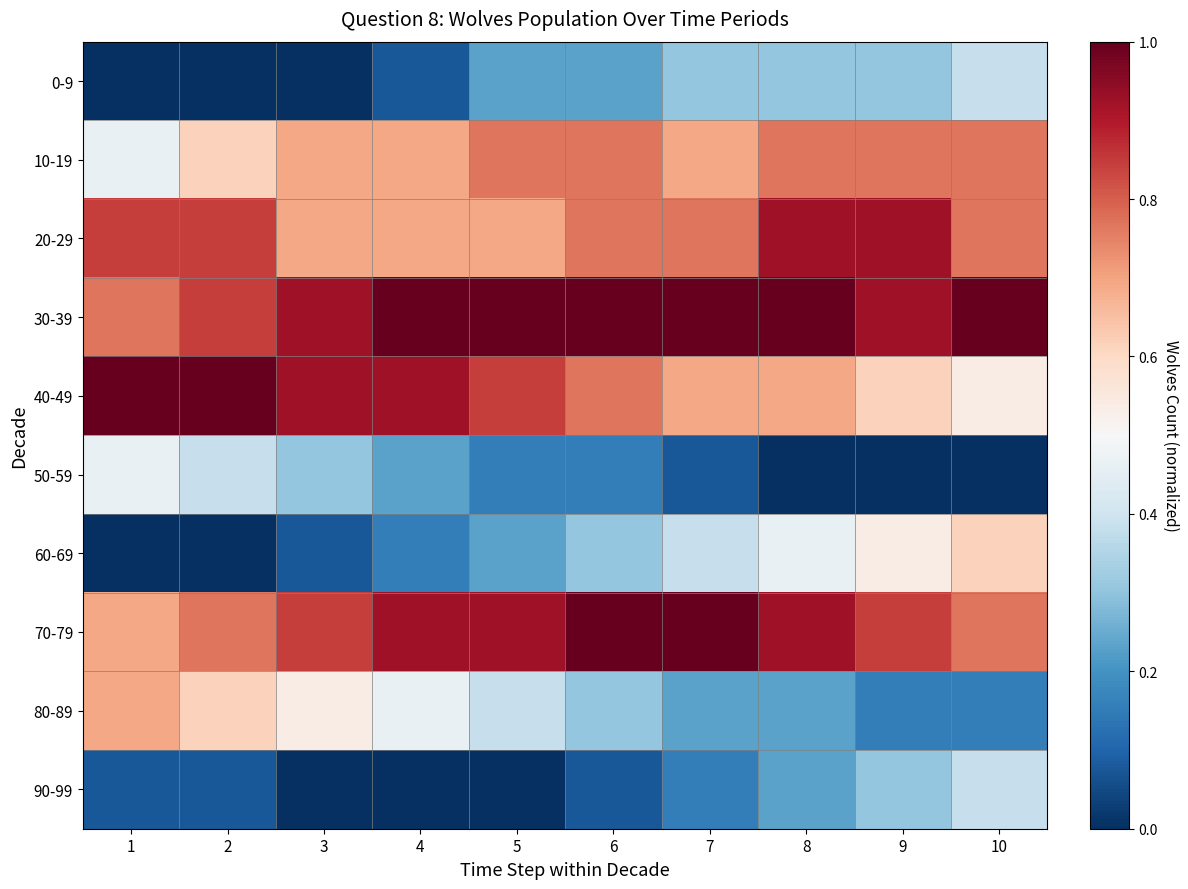

Which series has the largest total across all categories?

30-39